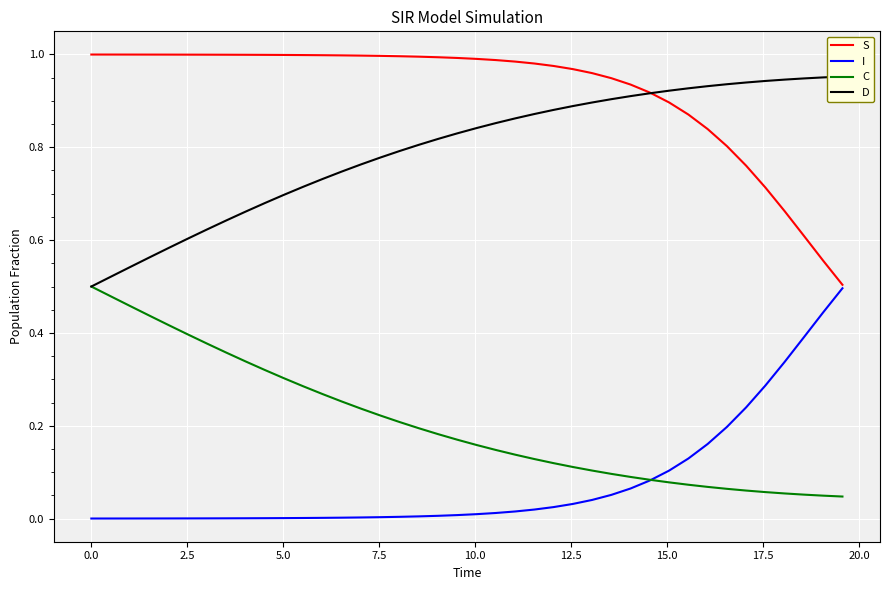

Count the number of data series in this chart.

4